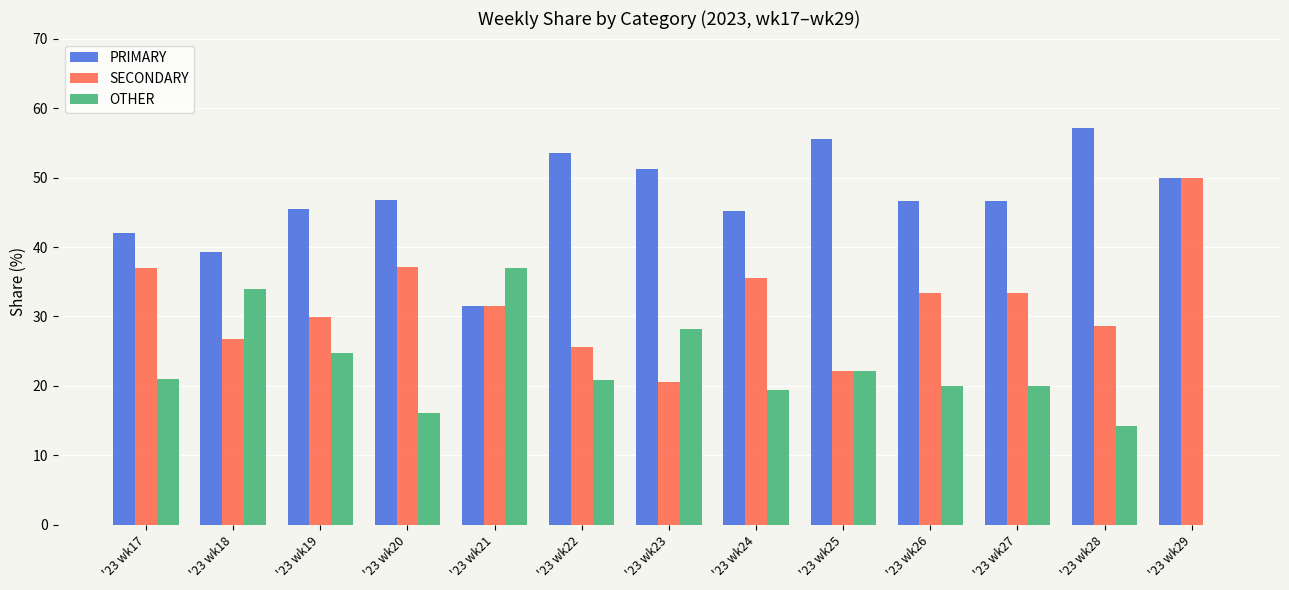

The OTHER series shows 22.3 at '23 wk20. True or false?

False